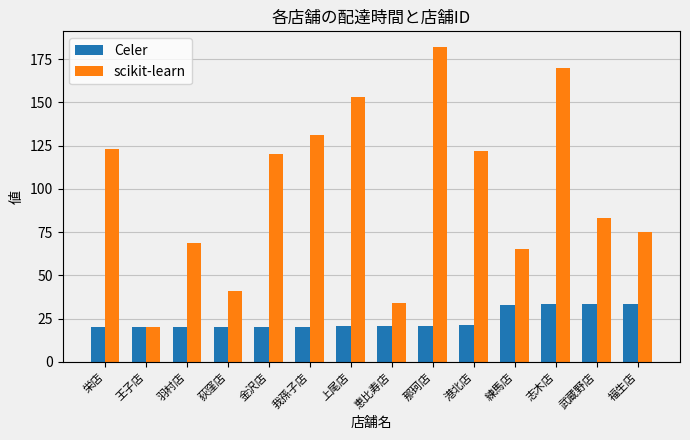

What is the approximate value of Celer at 恵比寿店?

20.7